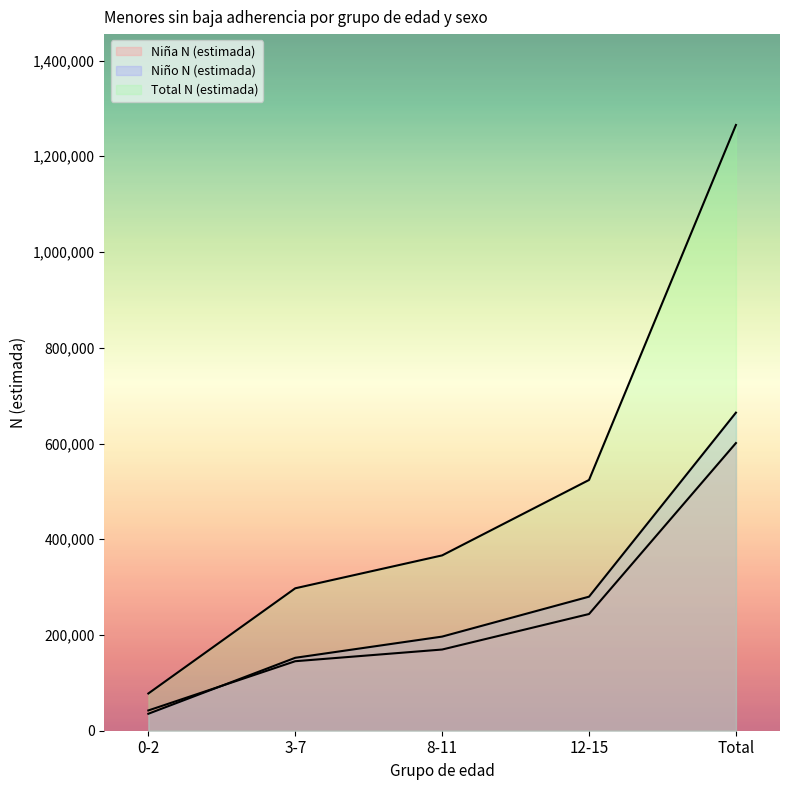

Which series has the largest total across all categories?

Total N (estimada)